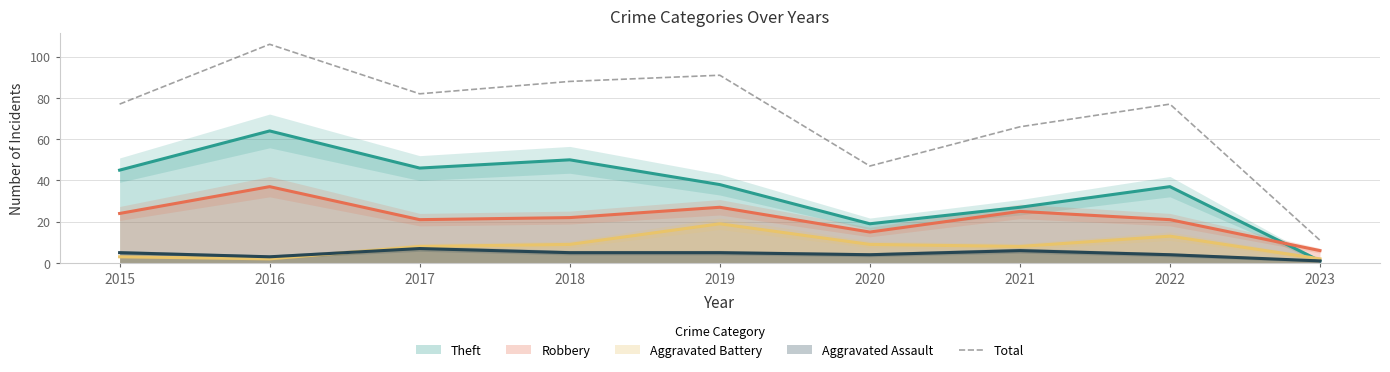

Where is the first local minimum?

2017